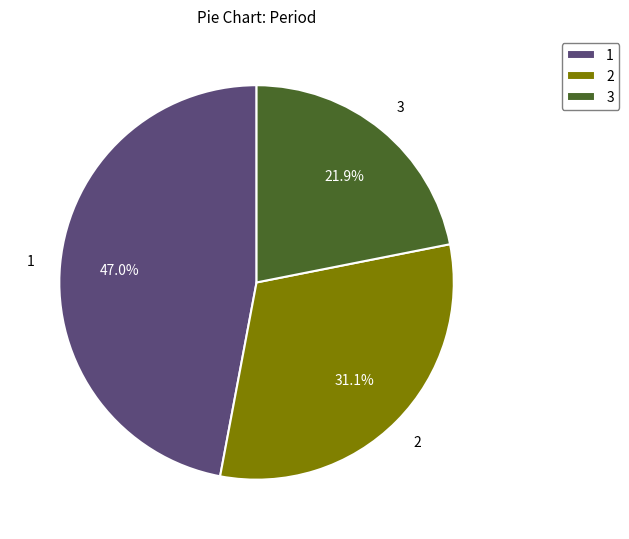

To the nearest percent, what is the combined percentage of 2 and 3?

53%